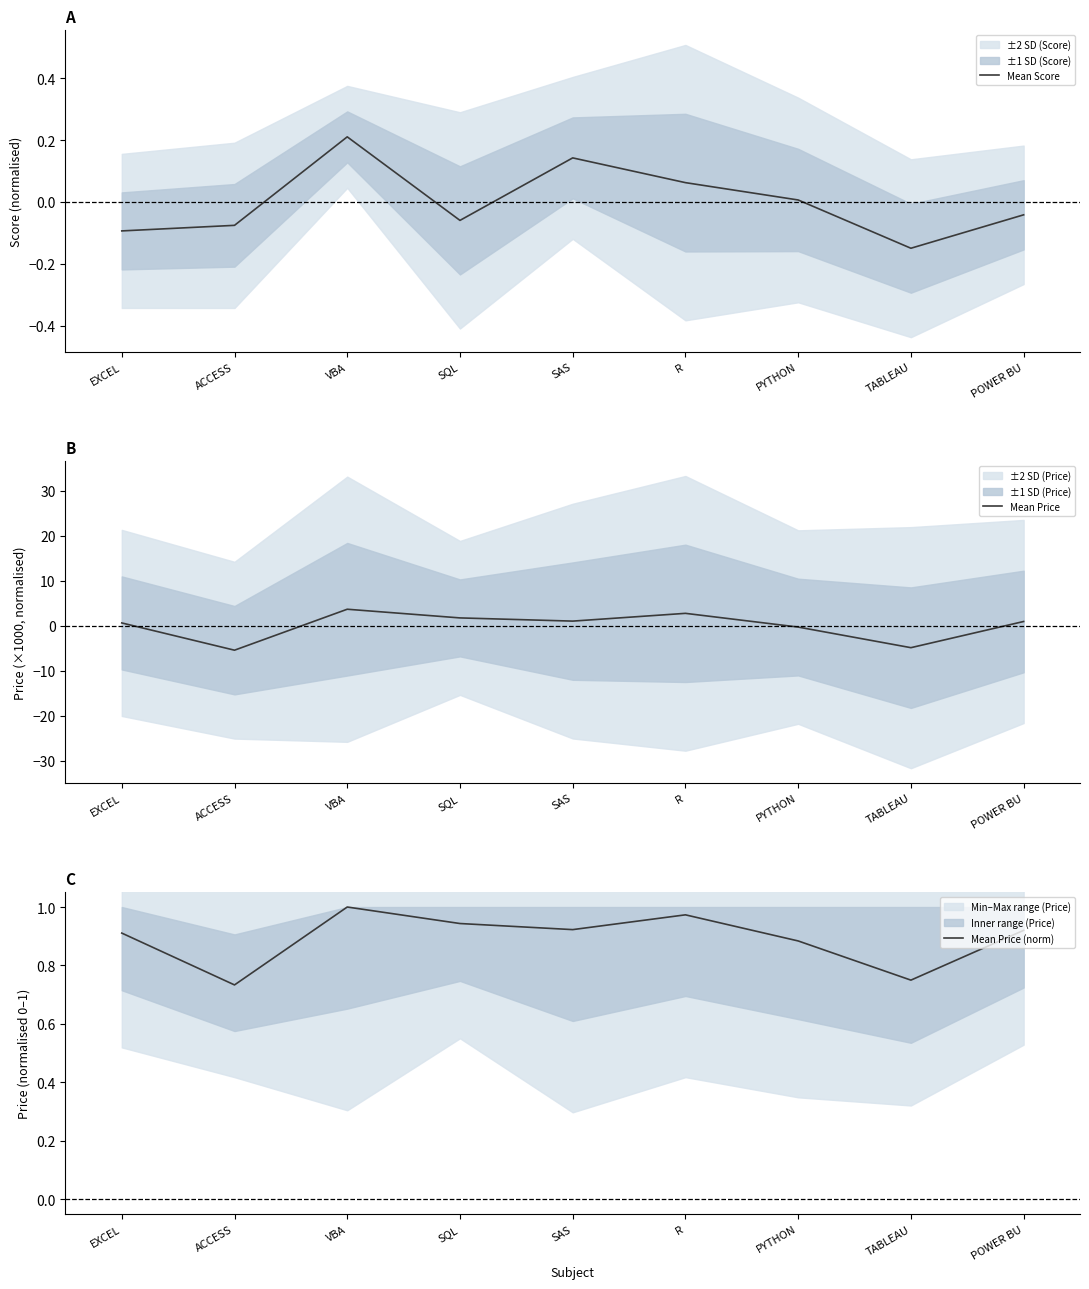

How many interior local peaks does the Mean Price series have?

2